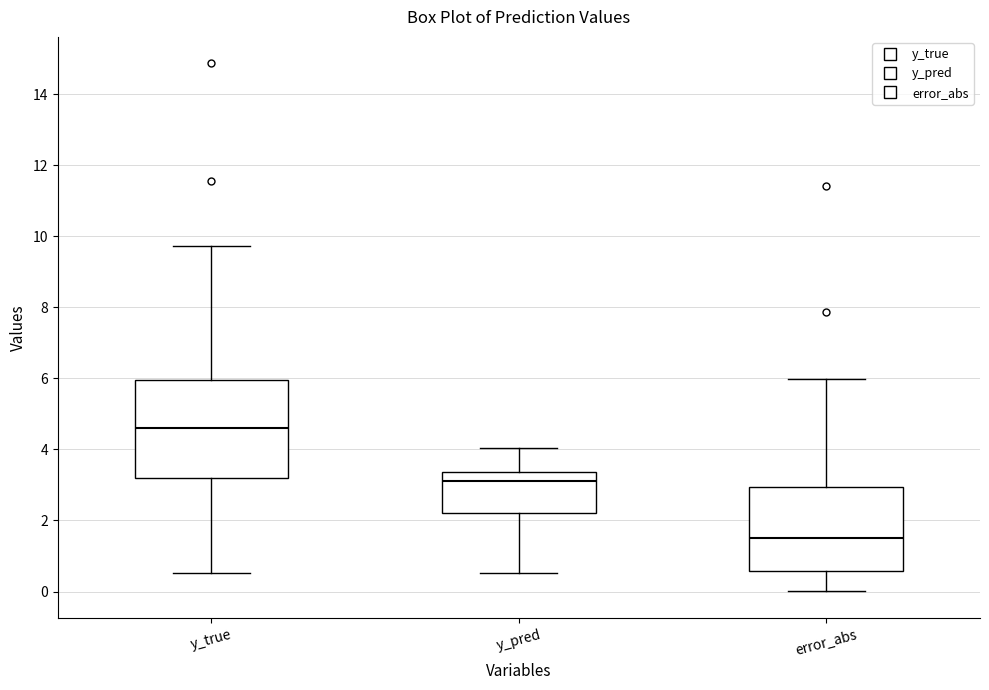

Which box is the tallest, from its lower edge to its upper edge?

y_true